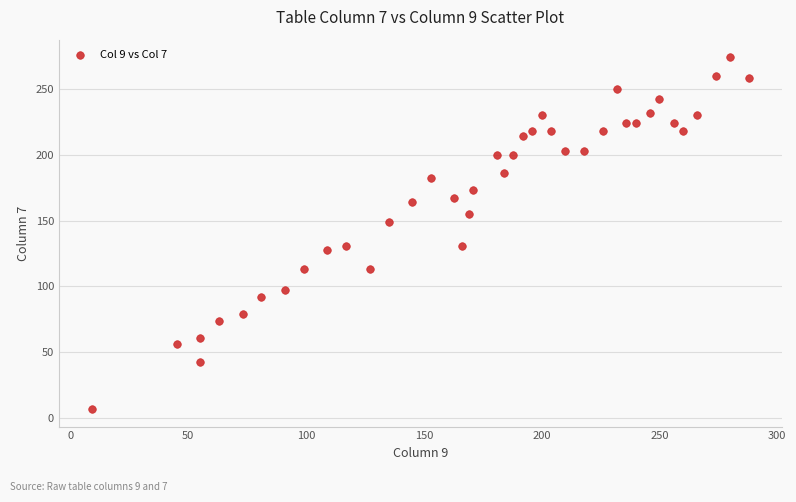

What is the range of X values (max minus min)?

279